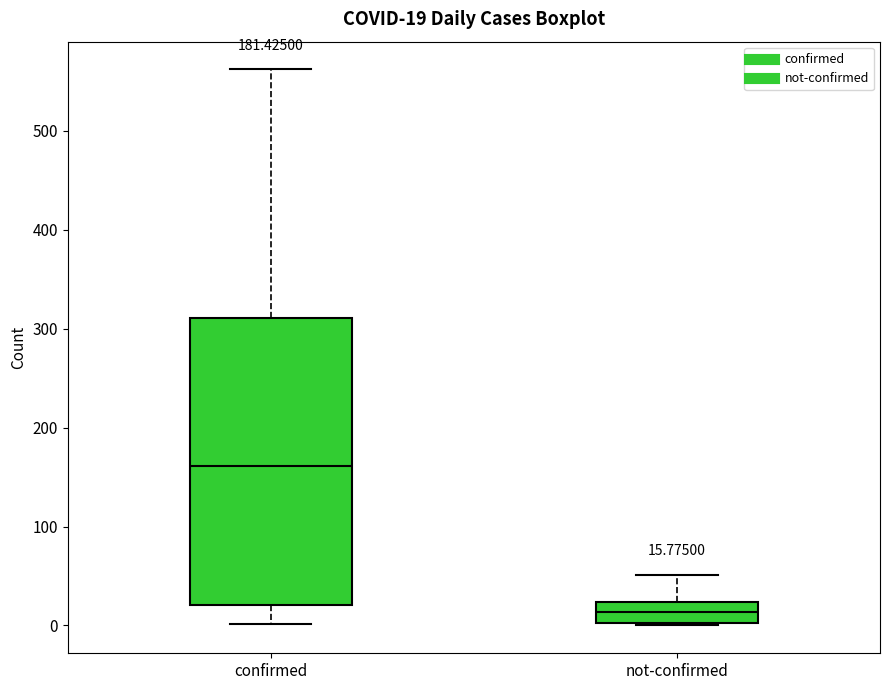

Which box is the tallest, from its lower edge to its upper edge?

confirmed